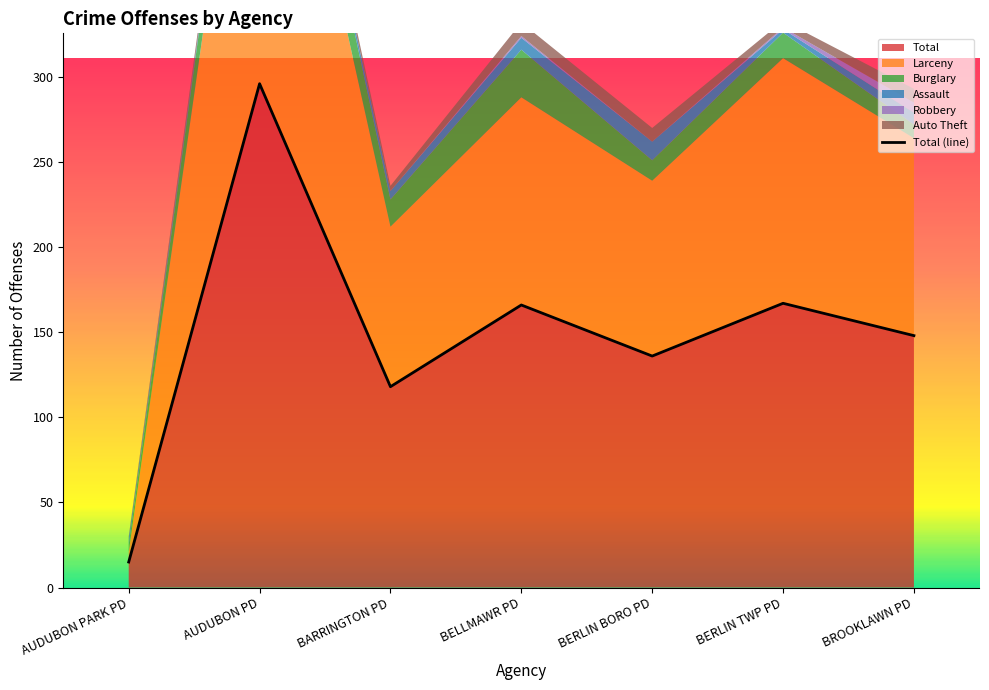

Is the value of Burglary at BROOKLAWN PD greater than the value of Total at BERLIN BORO PD?

No